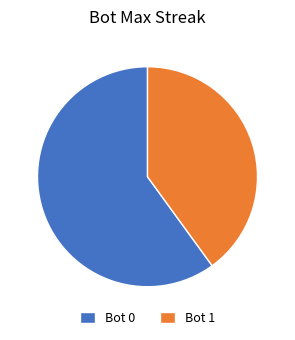

Does any single category account for the majority?

Yes